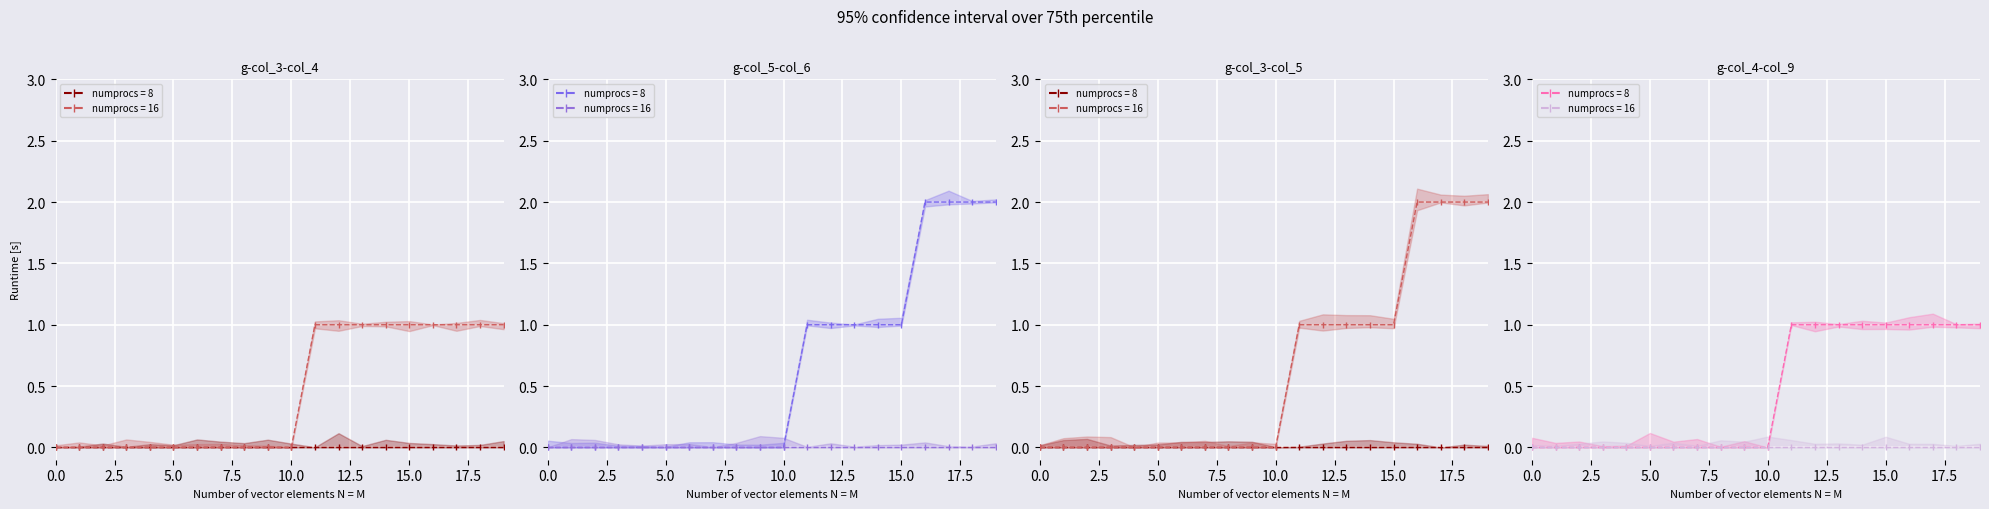

True or false: col_10 and col_9 cross at least once.

False